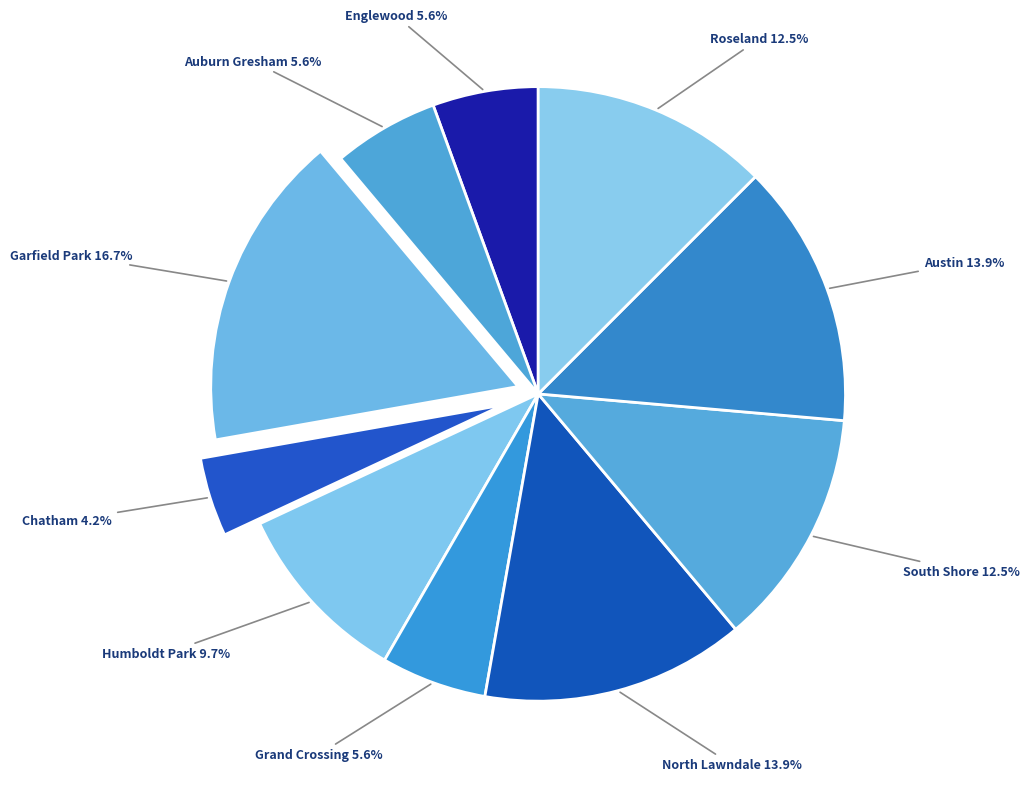

Count the number of slices in the pie.

10